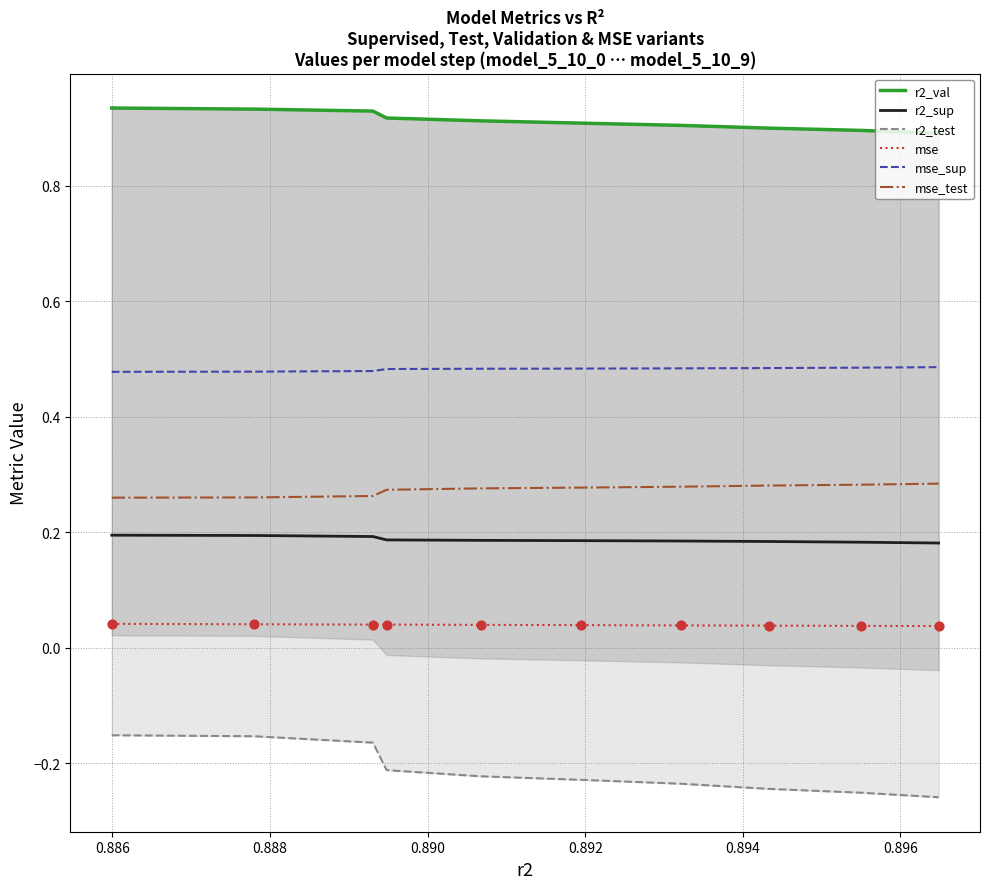

Which series reaches the maximum Y coordinate?

r2_val